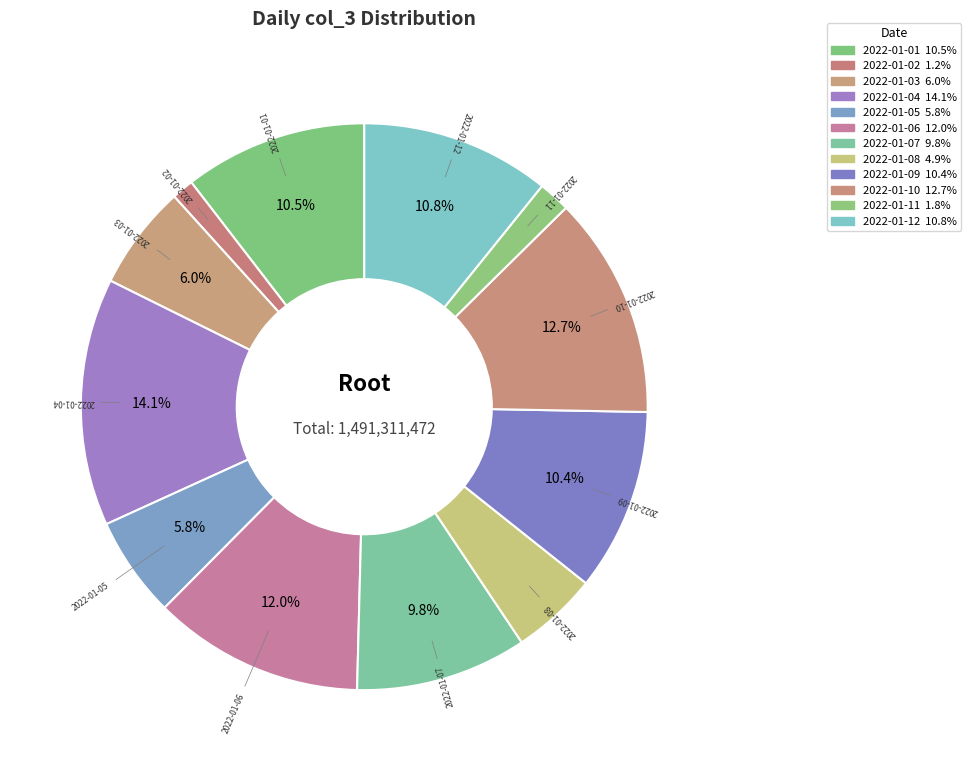

Is there any slice that represents more than half of the pie?

No